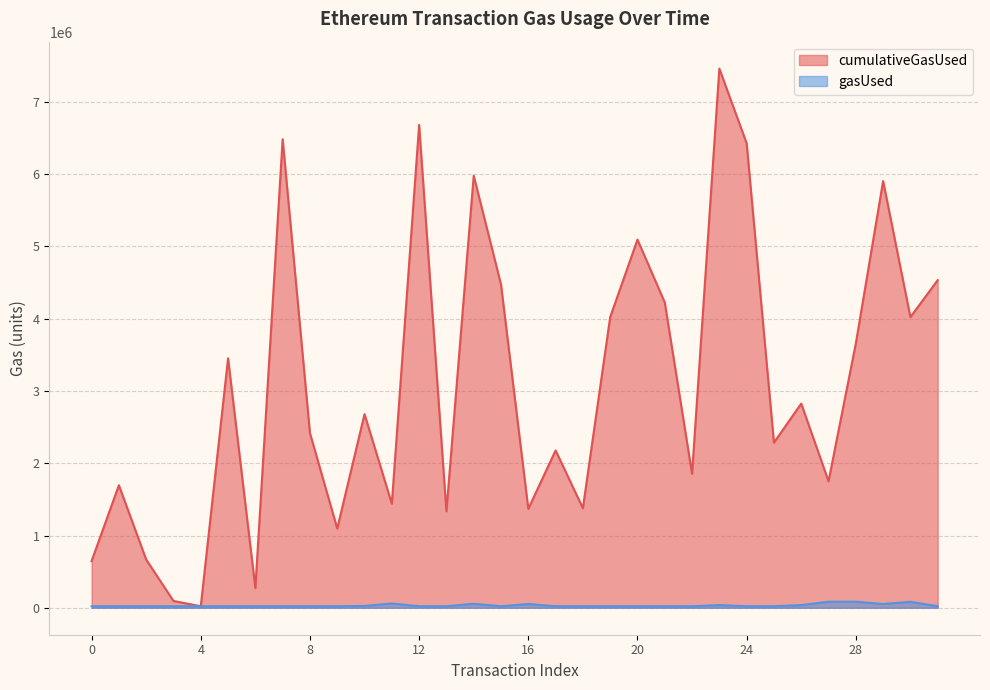

What are all the series names shown in the legend?

cumulativeGasUsed, gasUsed